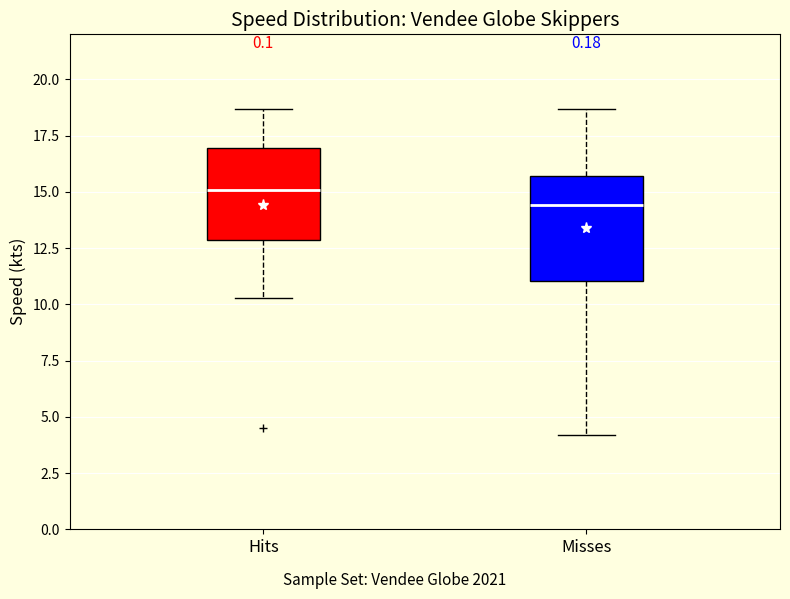

Reading left to right, transcribe this box plot: for each box, give where its median line is, the range the box spans, and where its two whiskers end, as read against the y-axis. The values are not printed on the chart, so give them approximately, as read against the axis.

Hits: median 15.0, box 13.0 to 17.0, whiskers 10.5 to 18.5
Misses: median 14.5, box 11.0 to 15.5, whiskers 4.0 to 18.5